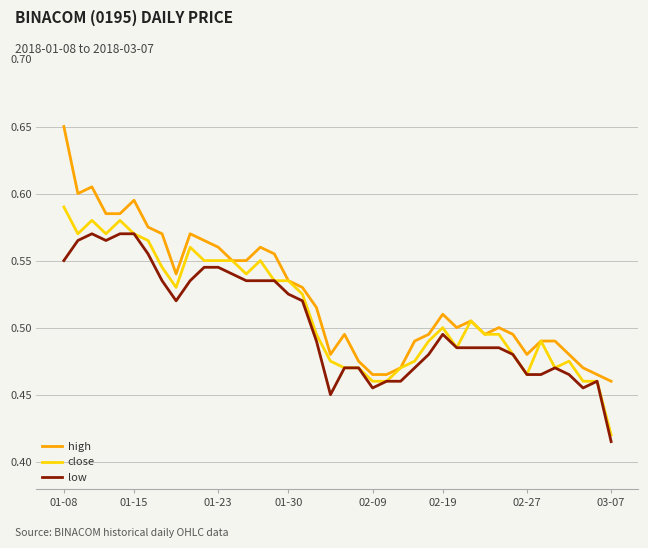

Which series has the largest range (max minus min)?

high